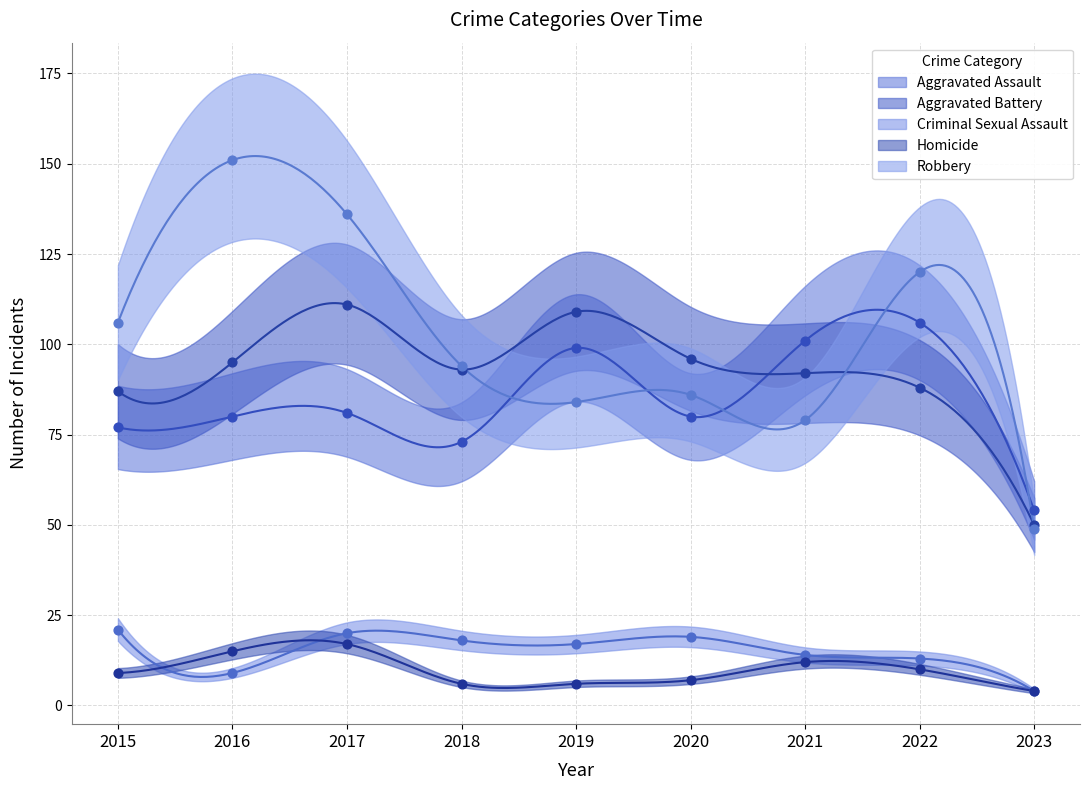

What is the total value across all series at 2020?

288